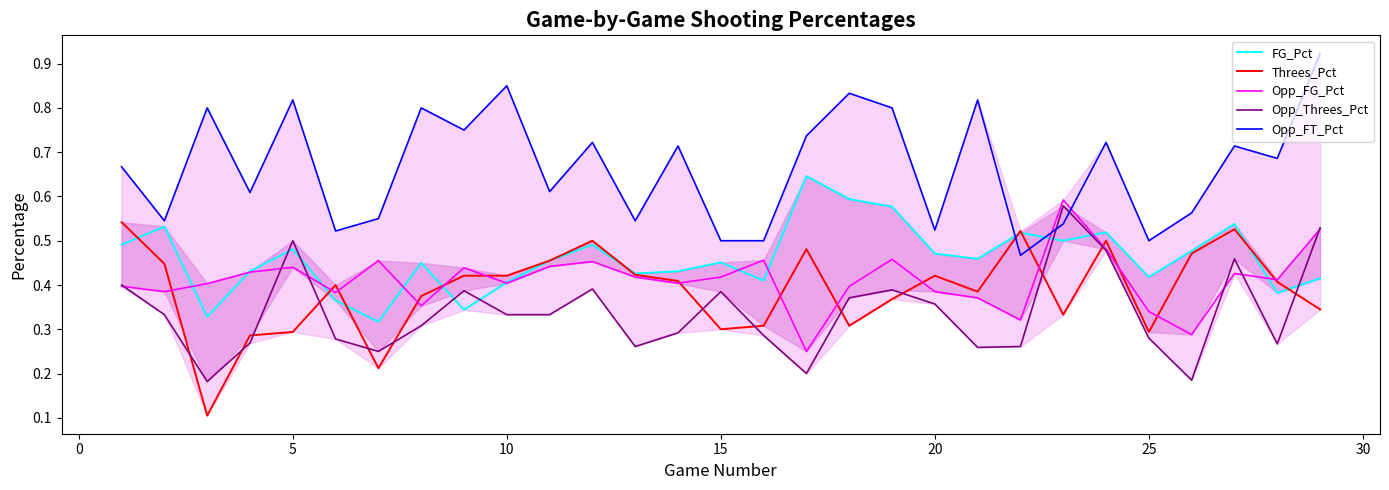

Which series has the largest total across all categories?

Opp_FT_Pct